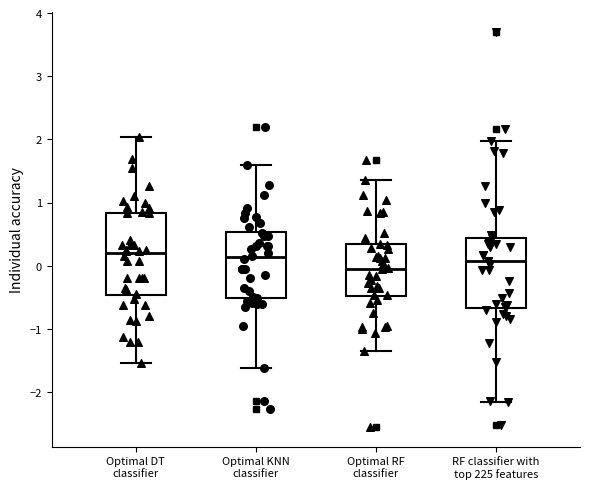

Reading left to right, read every box against the y-axis: the position of its median line, the range the box covers, and the ends of its whiskers. The values are not printed on the chart, so give them approximately, as read against the axis.

Optimal DT classifier: median 0.2, box -0.5 to 0.8, whiskers -1.5 to 2.0
Optimal KNN classifier: median 0.1, box -0.5 to 0.5, whiskers -1.6 to 1.6
Optimal RF classifier: median 0.0, box -0.5 to 0.3, whiskers -1.4 to 1.4
RF classifier with top 225 features: median 0.1, box -0.7 to 0.4, whiskers -2.2 to 2.0